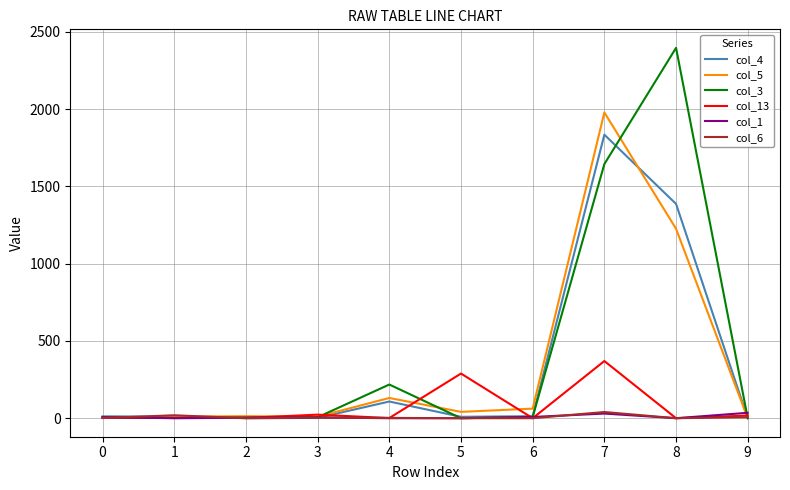

At how many categories does at least one series exceed 2340?

1